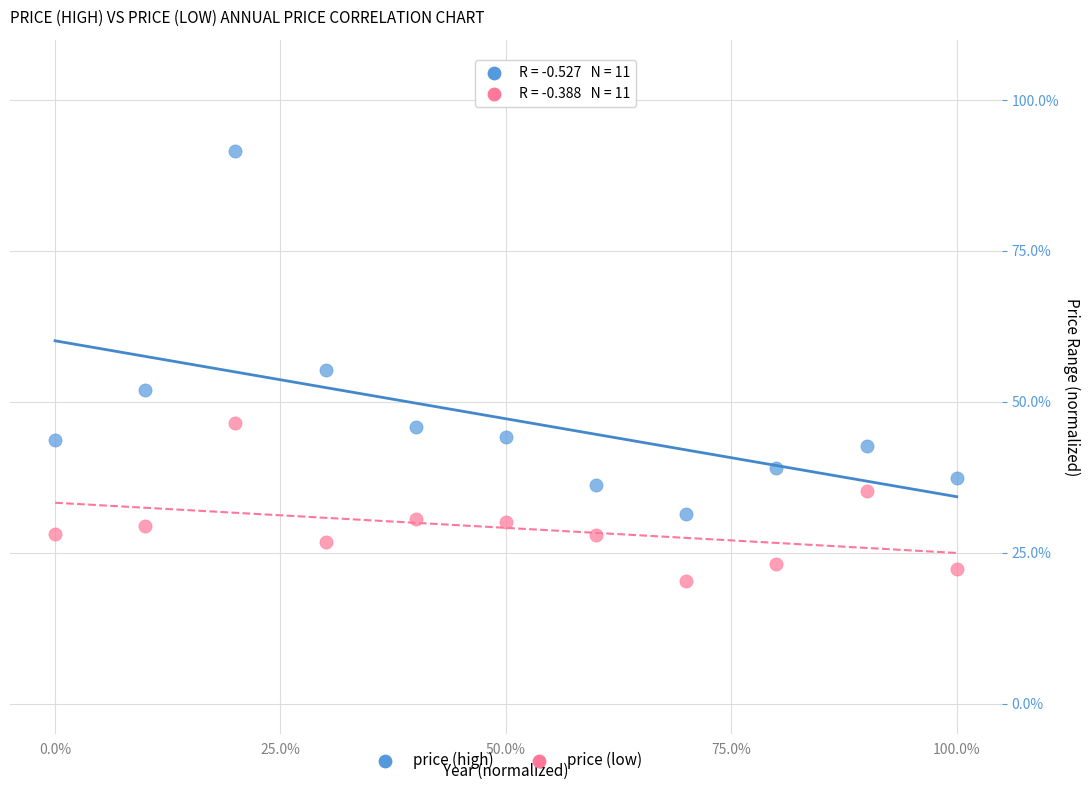

Across all data points, what is the range of Y values (max minus min)?

71.3